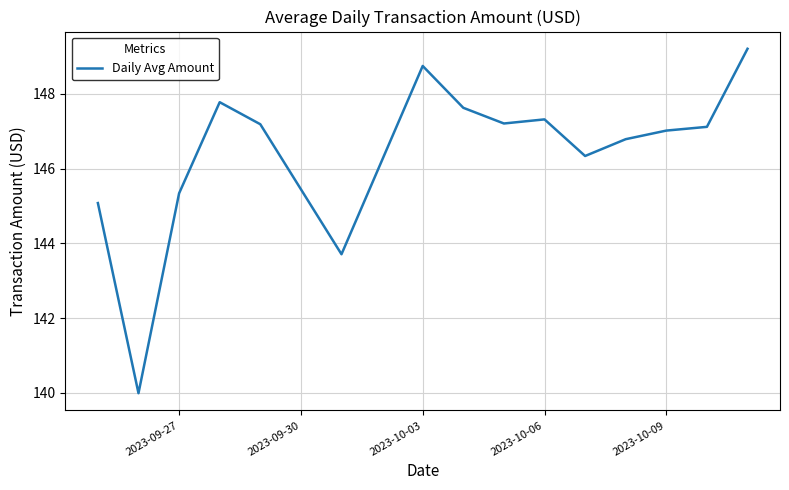

True or false: the data has more than 0 interior local peaks.

True